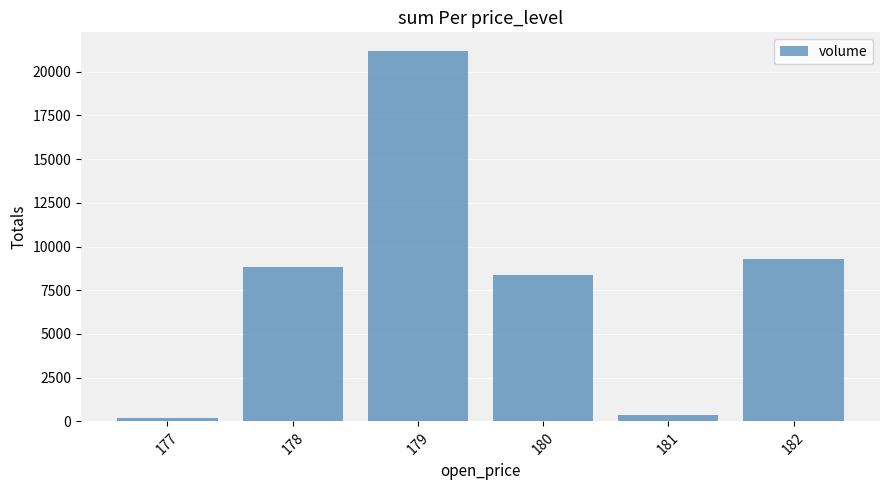

How many series are shown in this chart?

1